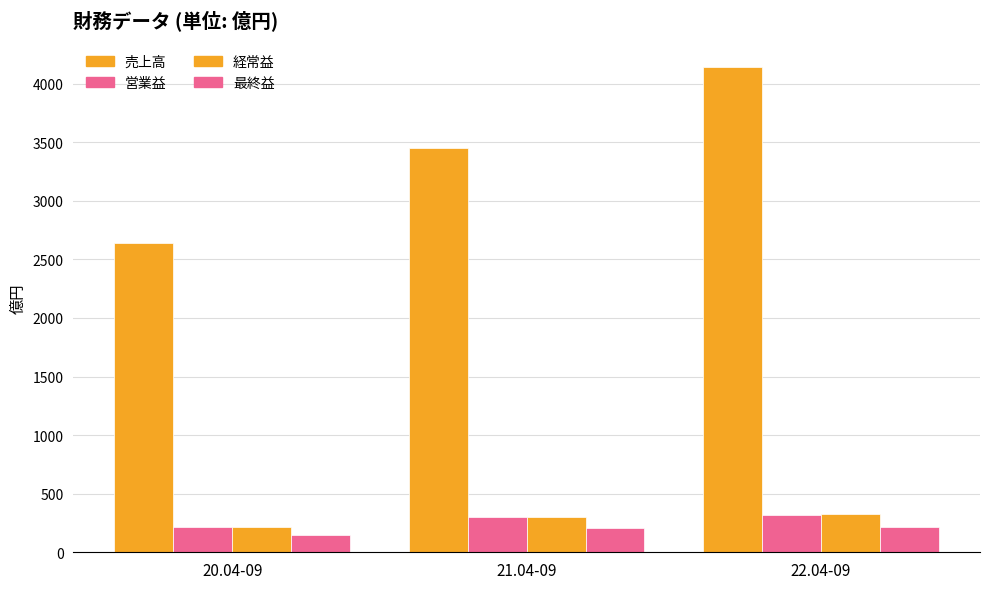

Are the bars horizontal?

No